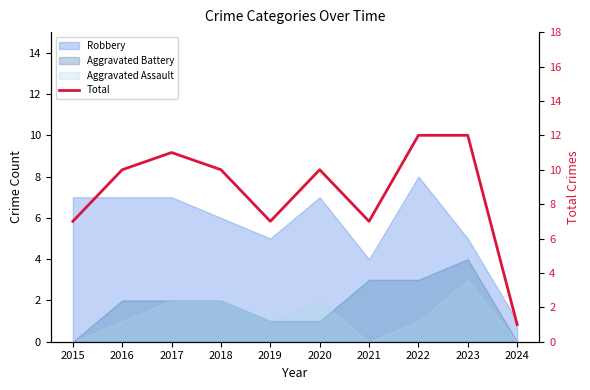

How many points are lower than both their immediate neighbors (excluding endpoints)?

2